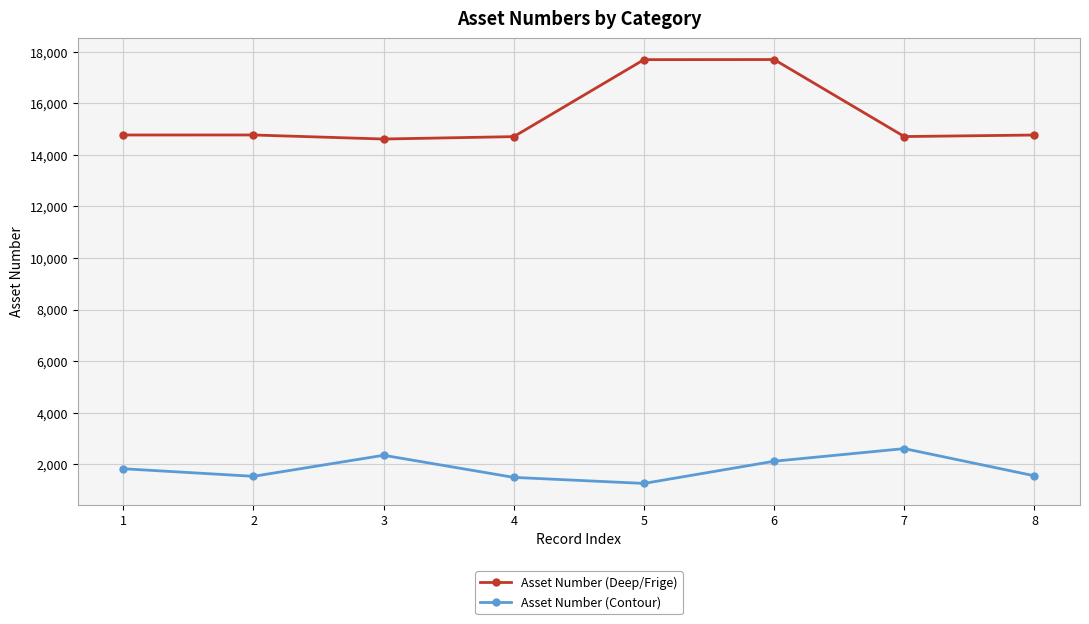

Which series has the largest range (max minus min)?

Asset Number (Deep/Frige)